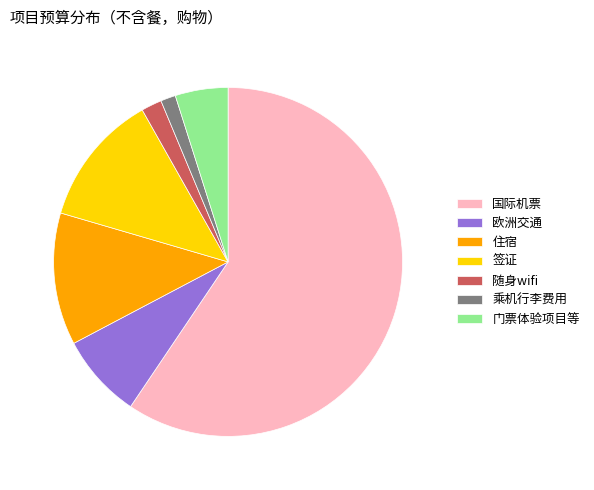

True or false: 欧洲交通 accounts for 22% of the total.

False